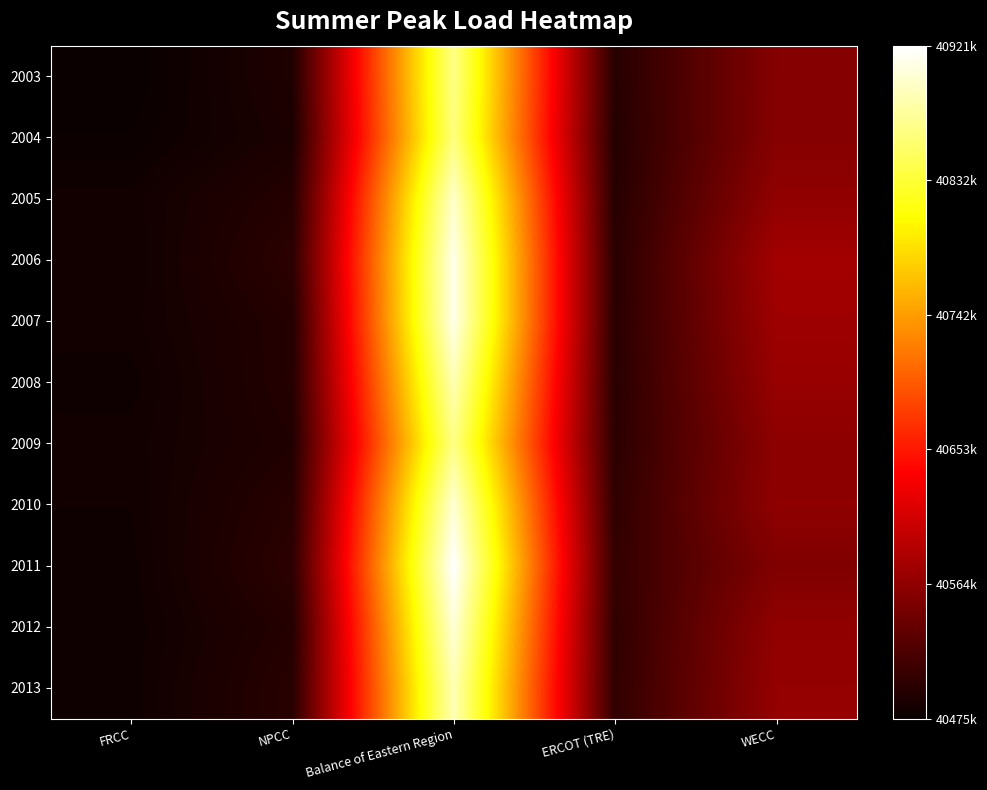

Rank the series at FRCC from highest to lowest value.

2007, 2009, 2005, 2006, 2010, 2011, 2008, 2013, 2012, 2004, 2003